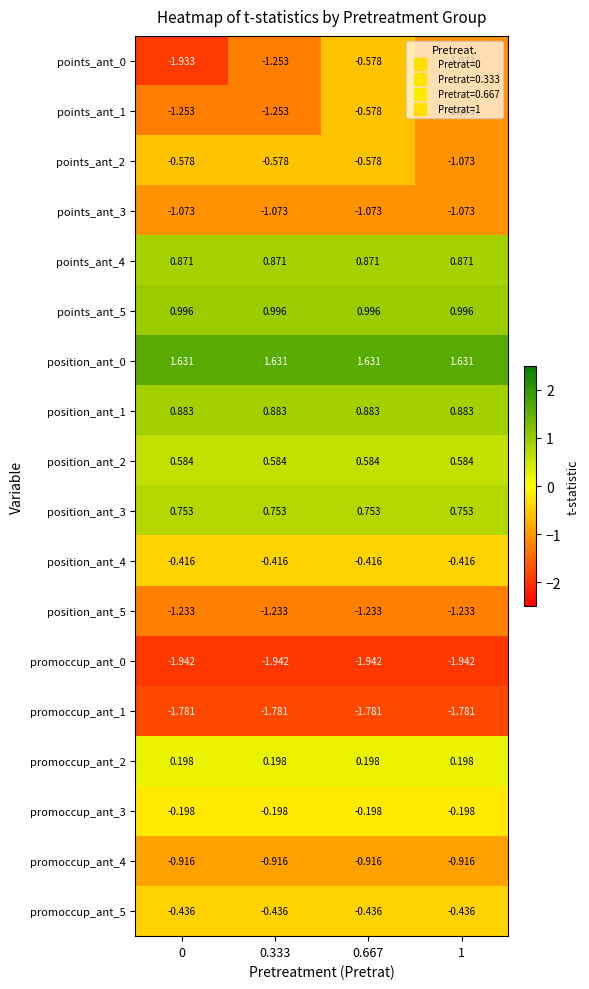

Is the value of promoccup_ant_2 at 0.667 greater than the value of promoccup_ant_4 at 1?

Yes